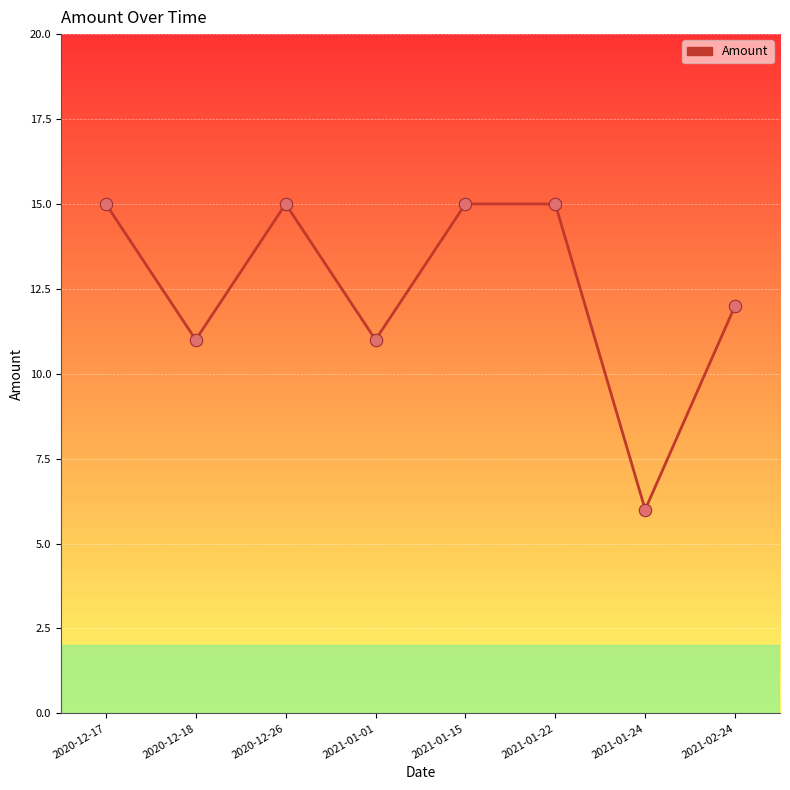

What is the change in value from 2020-12-18 to 2021-01-24?

-5